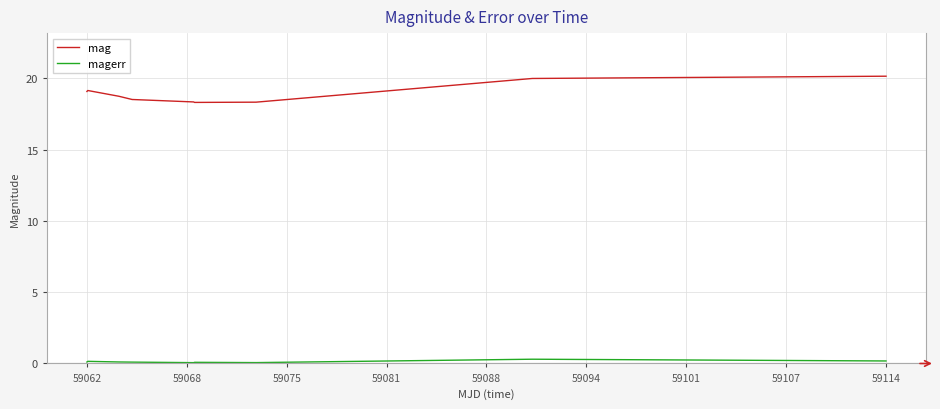

Rank the series by their maximum value, from lowest to highest.

magerr, mag